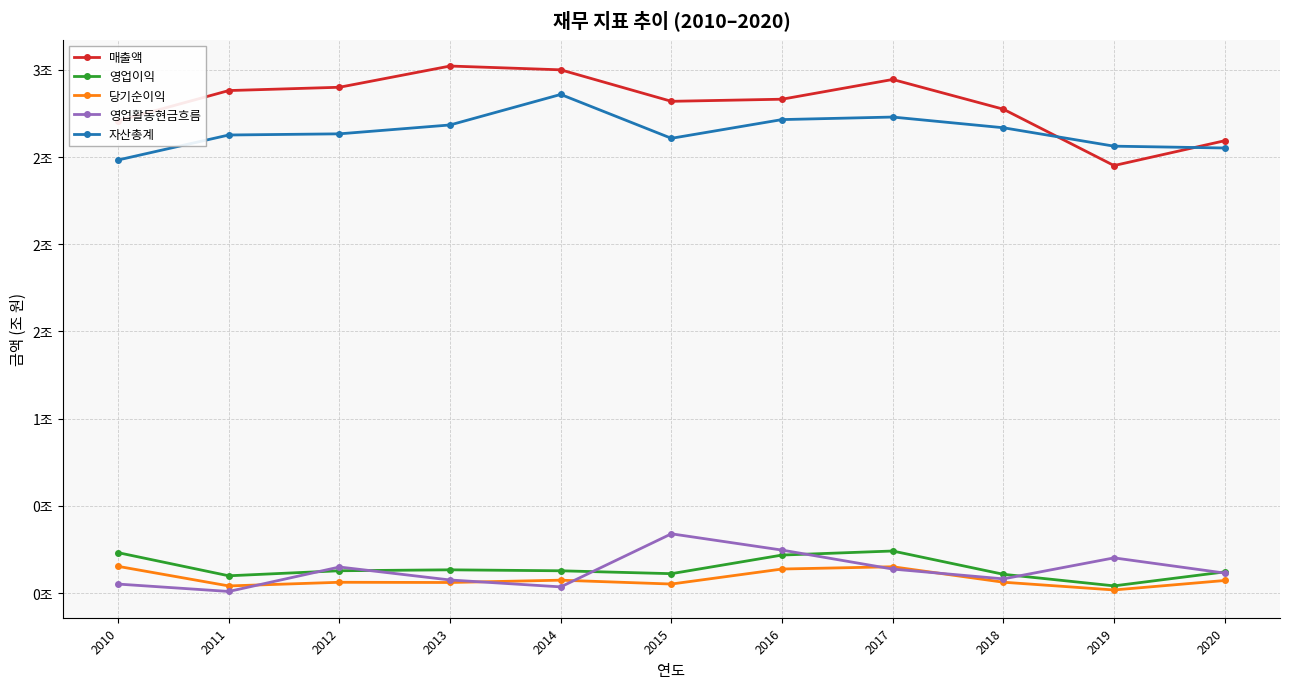

How many interior local valleys does the 매출액 series have?

2